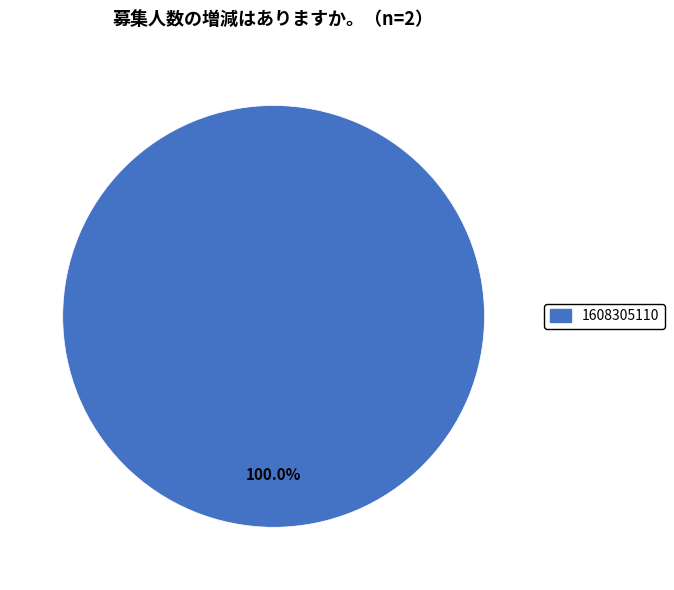

Rank the categories by value from lowest to highest.

1608305110